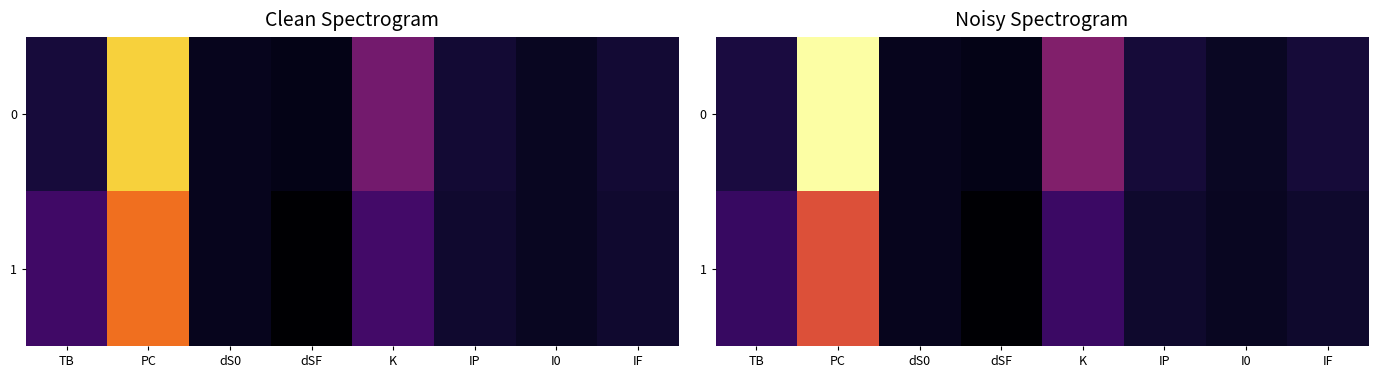

How many distinct data groups are displayed?

2